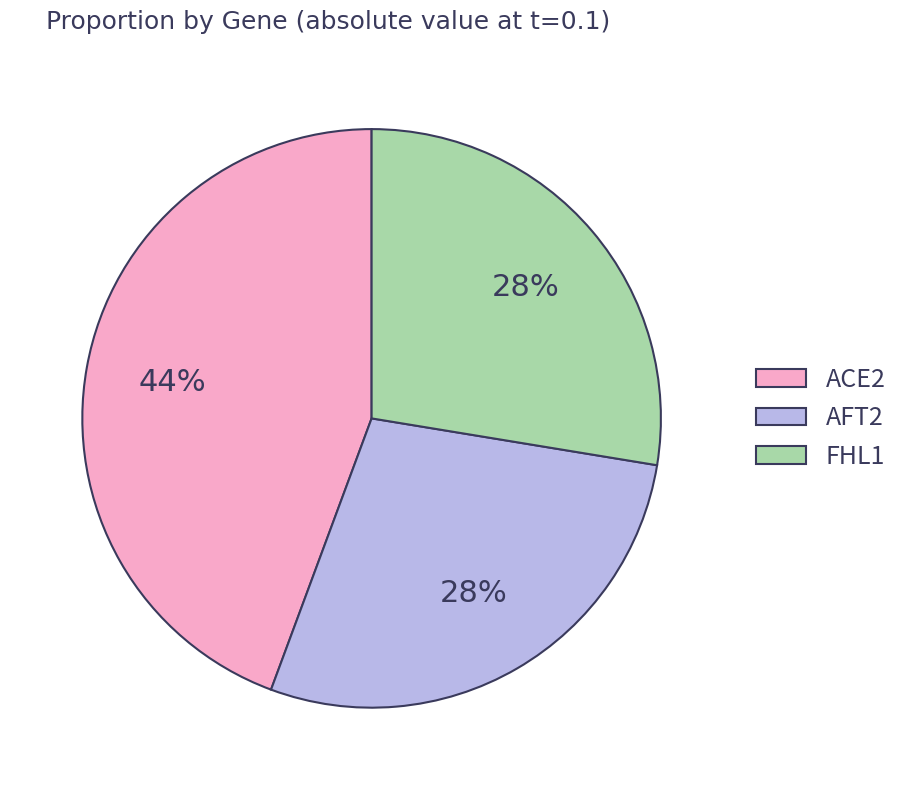

The AFT2 slice represents 14% of the pie. True or false?

False